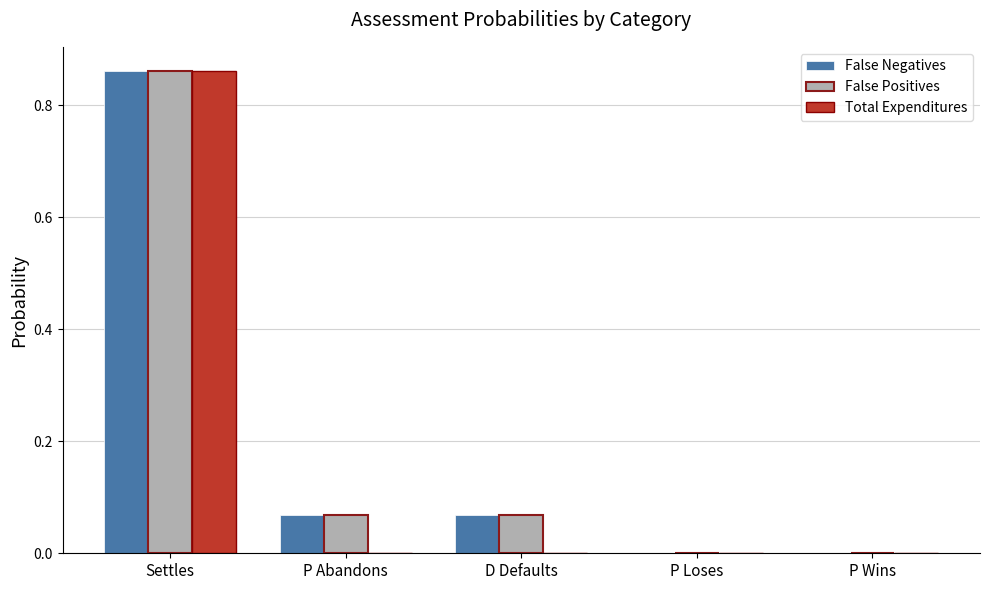

At which category is the sum across all series the highest?

Settles